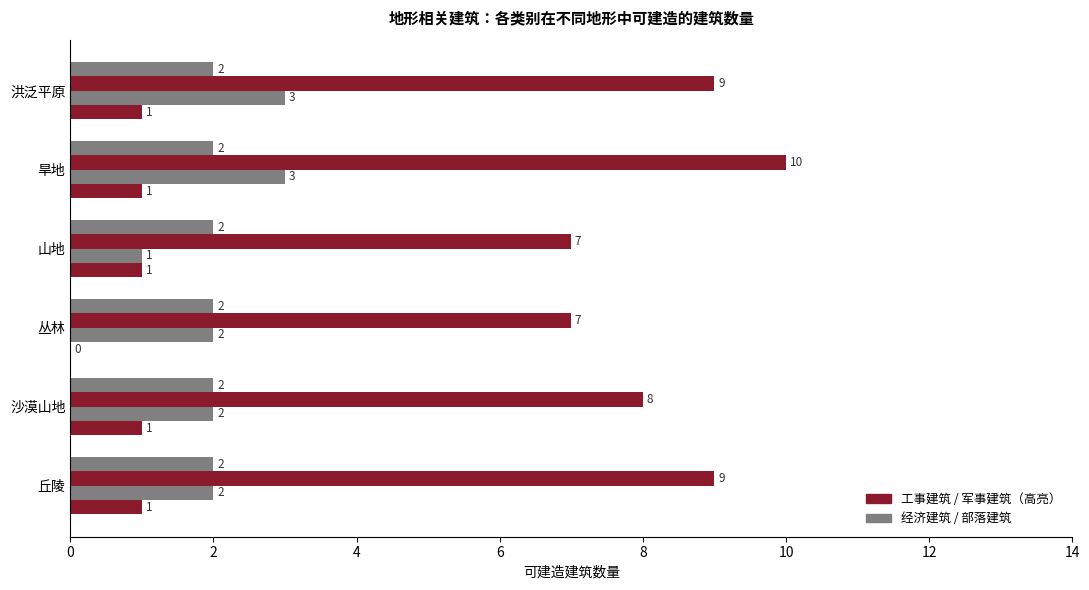

How many categories are shown in the chart?

6